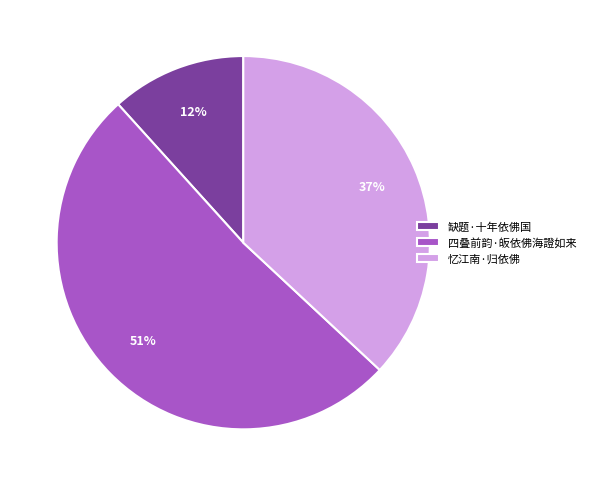

Count the number of slices in the pie.

3